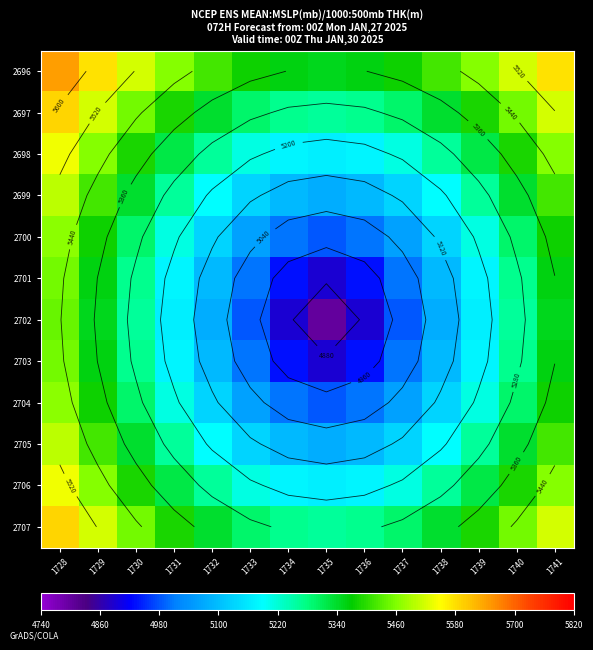

Rank the series at 1729 from lowest to highest value.

2702, 2701, 2703, 2700, 2704, 2699, 2705, 2698, 2706, 2697, 2707, 2696